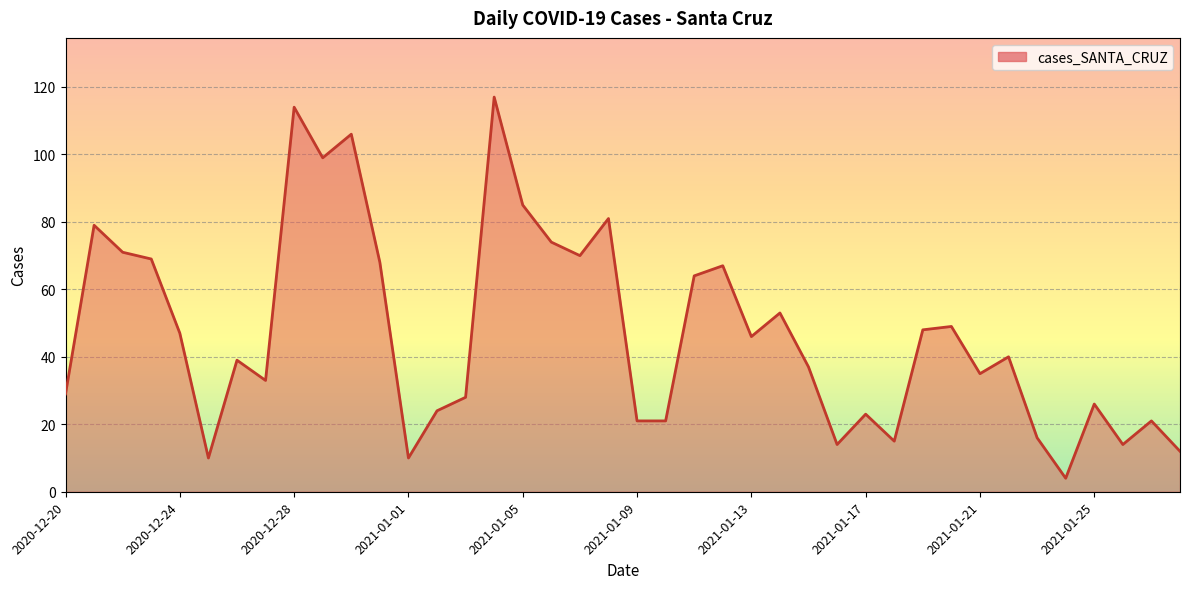

What is the average value?

47